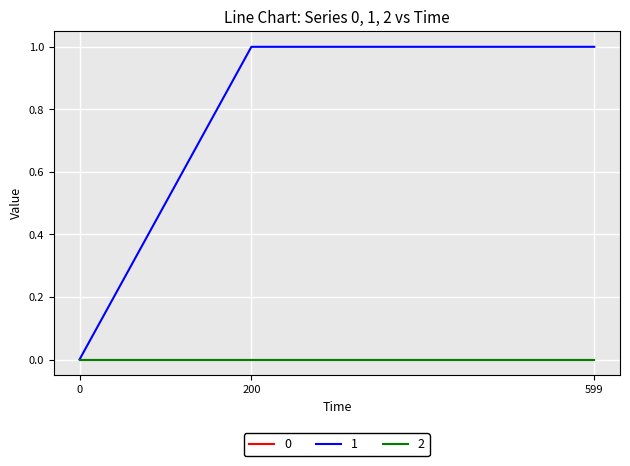

What is the average value of the 1 series?

1